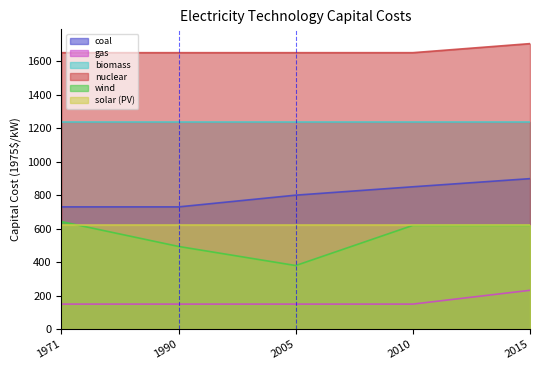

Where is nuclear nearest to the value 191?

1971